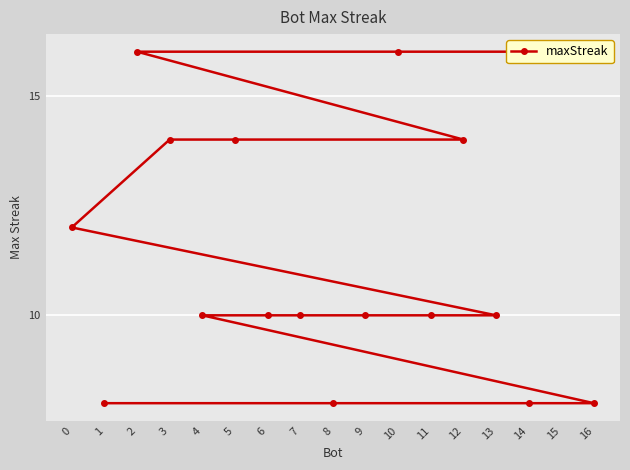

True or false: the data has more than 2 interior local peaks.

False